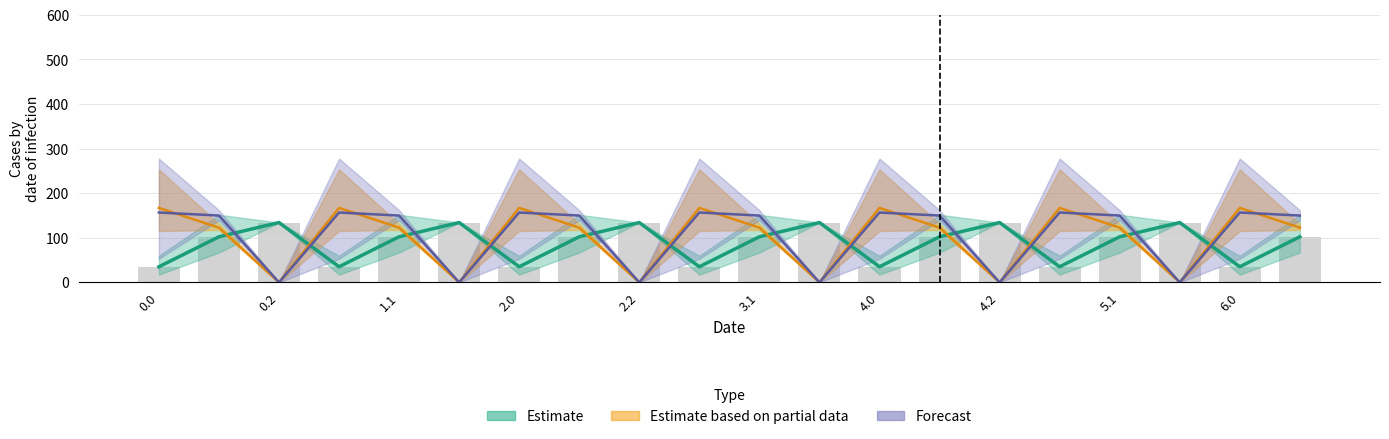

What is the greatest value displayed?

134.2